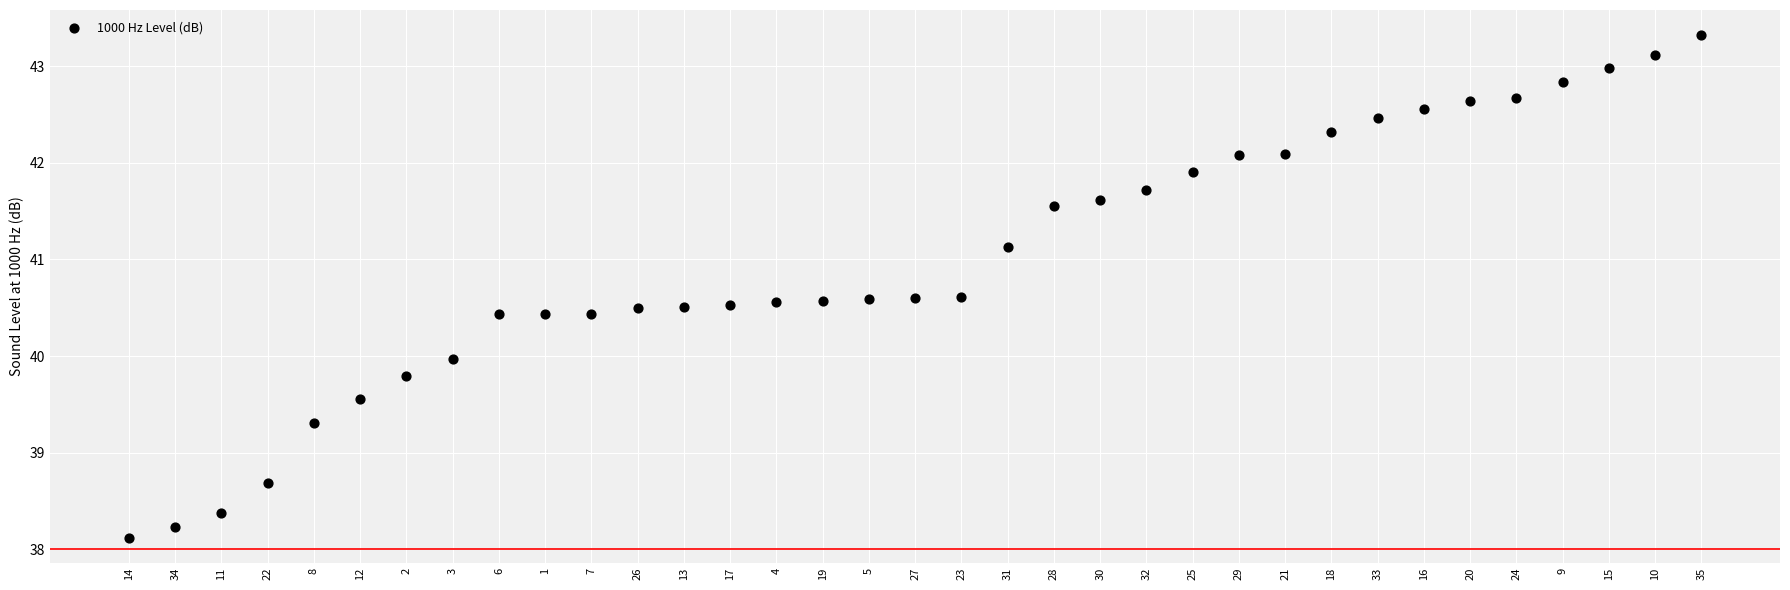

What is the range of Y values (max minus min)?

5.2